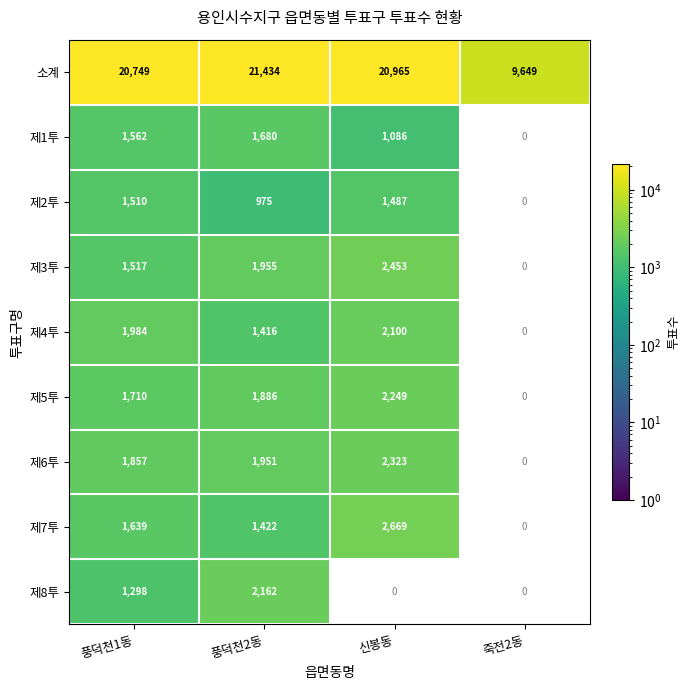

What is the difference between the second highest and second lowest values in the 소계 series?

216